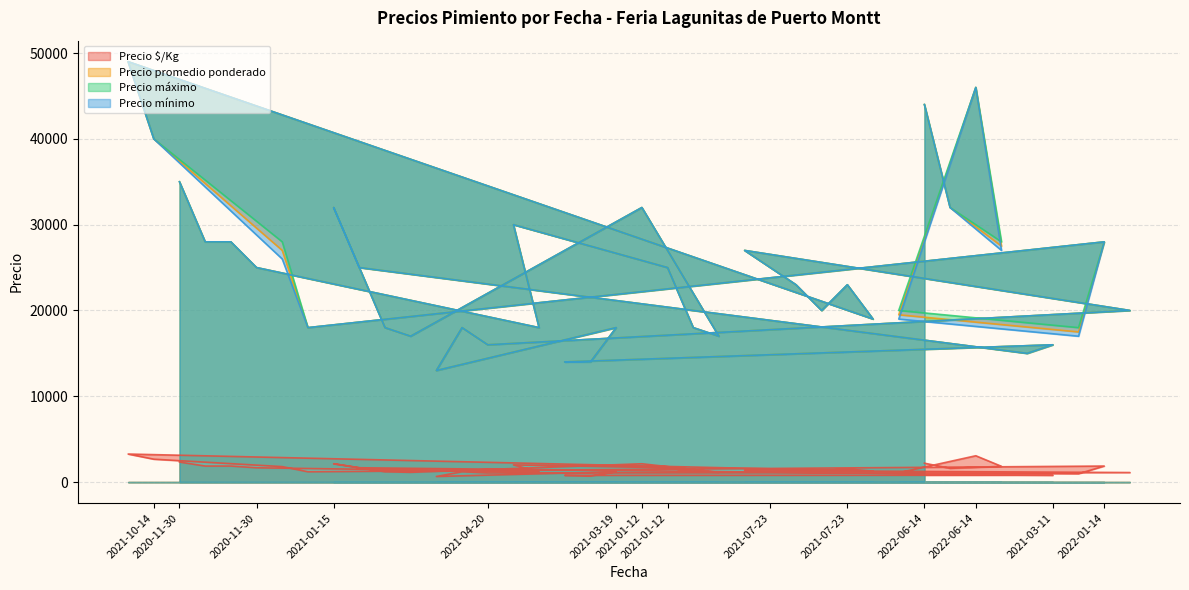

What is the total value across all series at 2020-11-30?

107333